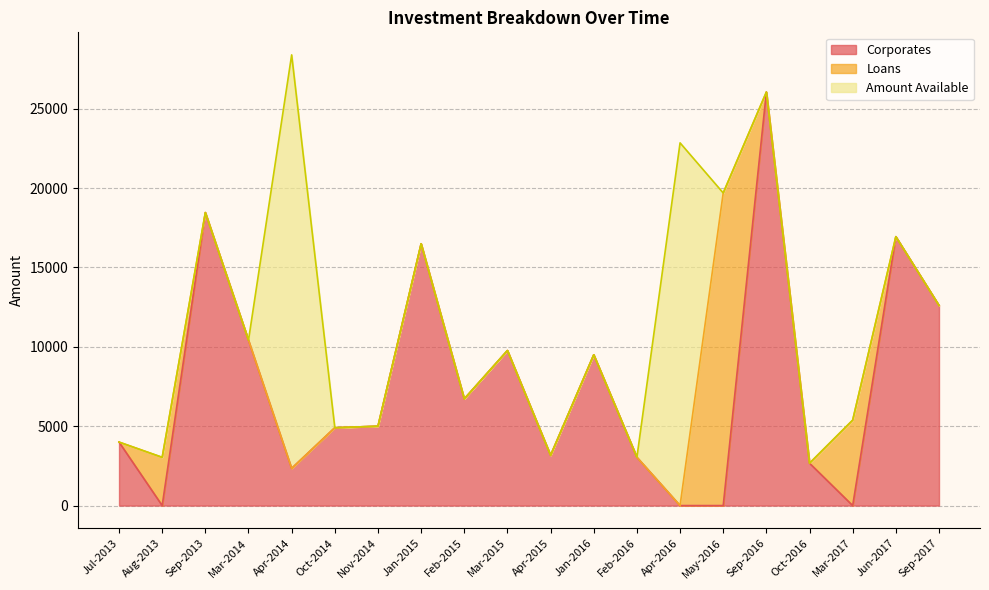

Is the value of Corporates at Apr-2016 greater than the value of Loans at Mar-2015?

No